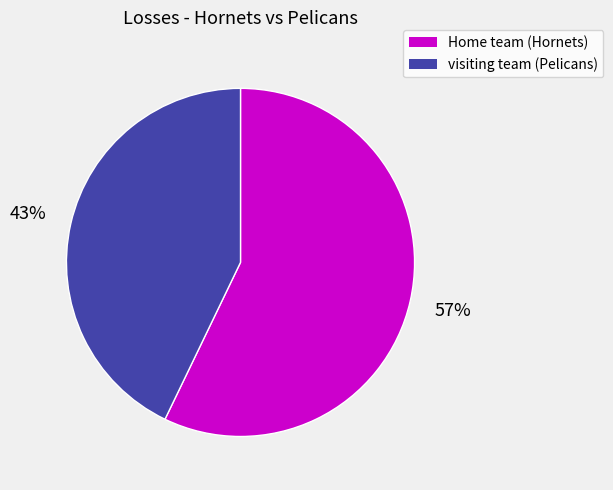

How many segments does this pie chart have?

2